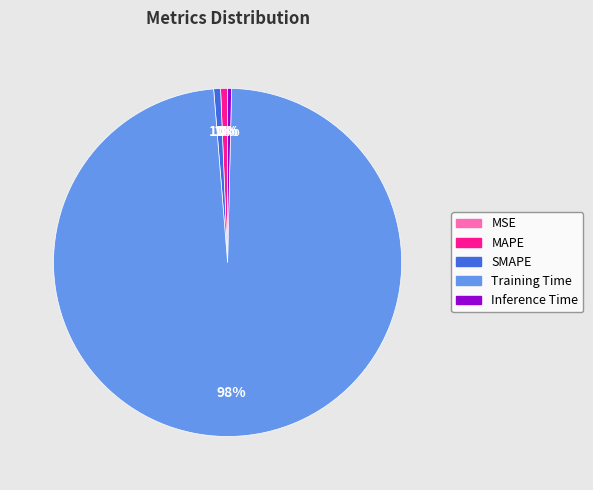

To the nearest percent, what portion does MAPE represent?

1%